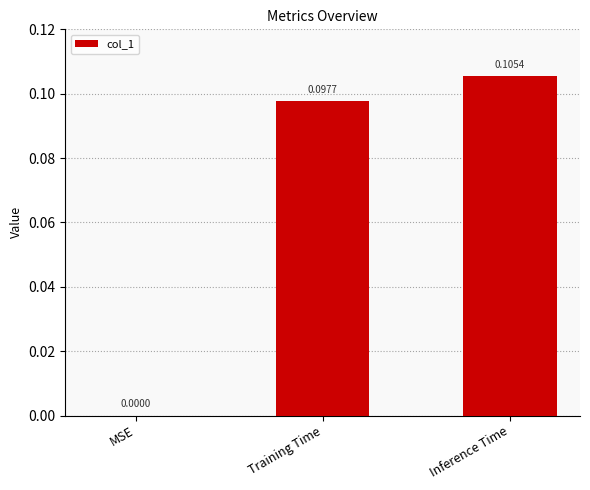

Are the bars horizontal?

No